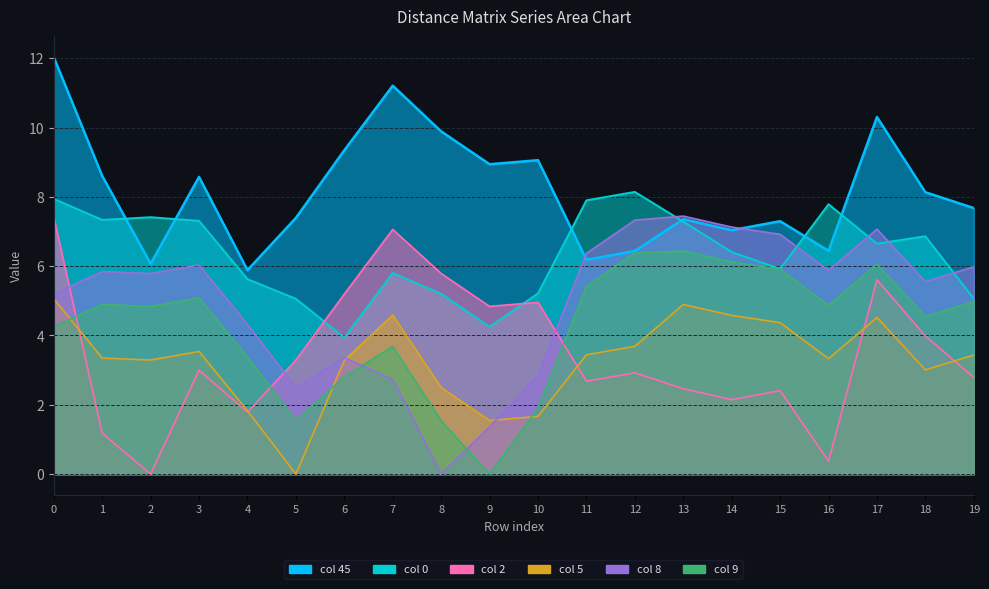

The 9 series shows 9.2 at 15. True or false?

False